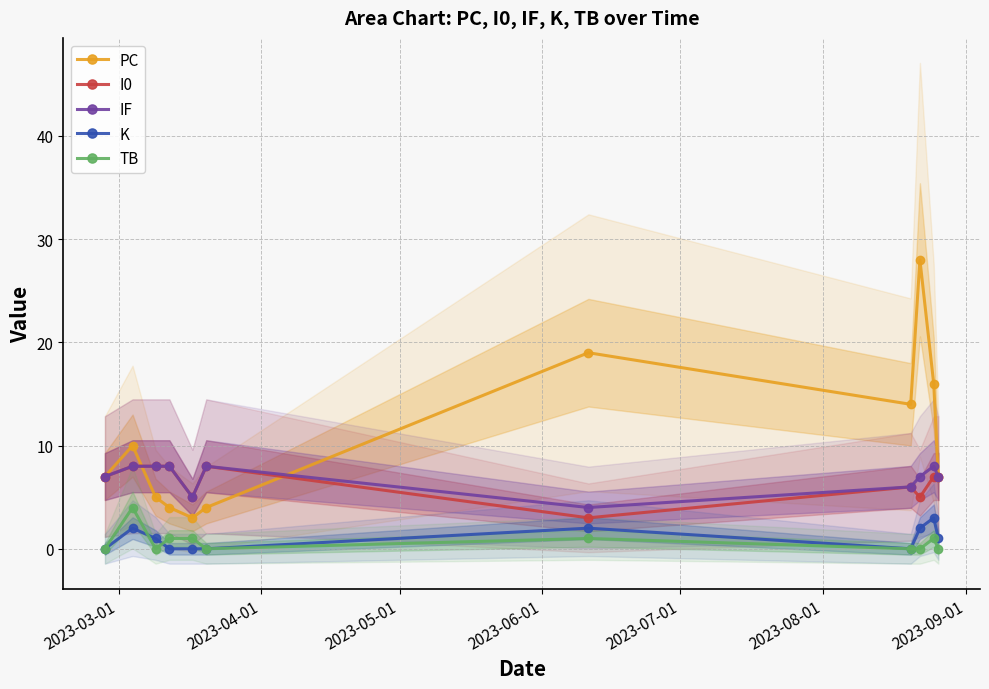

True or false: TB has more than 0 interior local peaks.

True